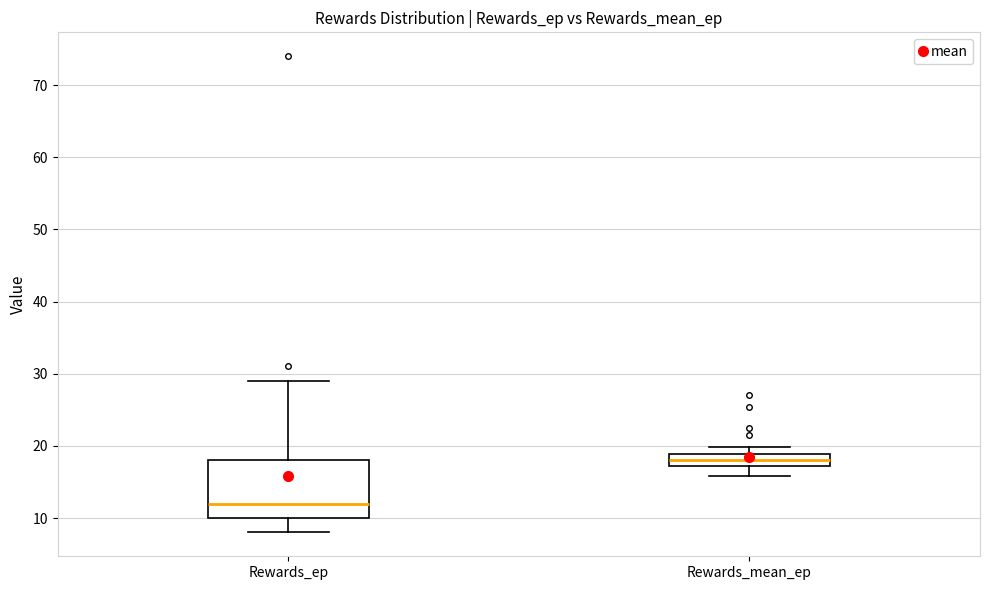

Comparing the boxes themselves (not the whiskers), which one is the tallest?

Rewards_ep